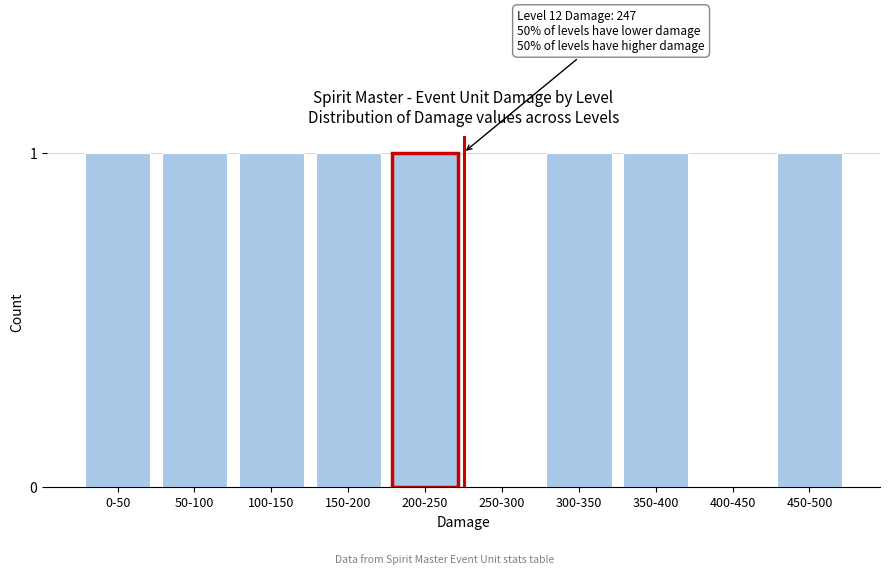

Reading left to right, what are all the values shown in this chart?

0-50=1	50-100=1	100-150=1	150-200=1	200-250=1	250-300=0	300-350=1	350-400=1	400-450=0	450-500=1